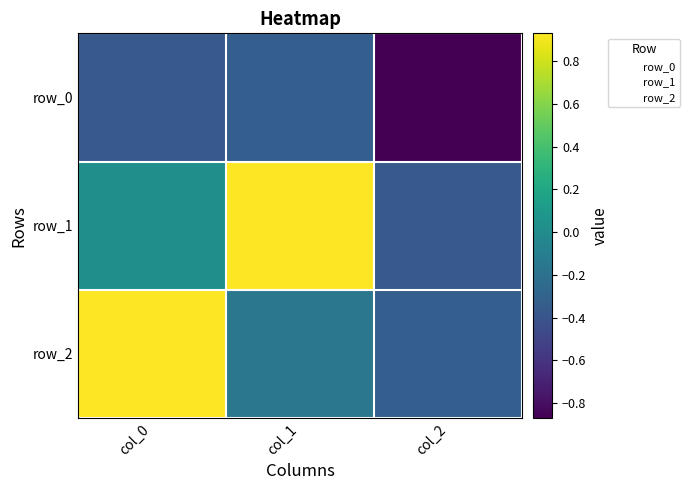

What is the difference between the row_1 values at col_1 and col_0?

0.9